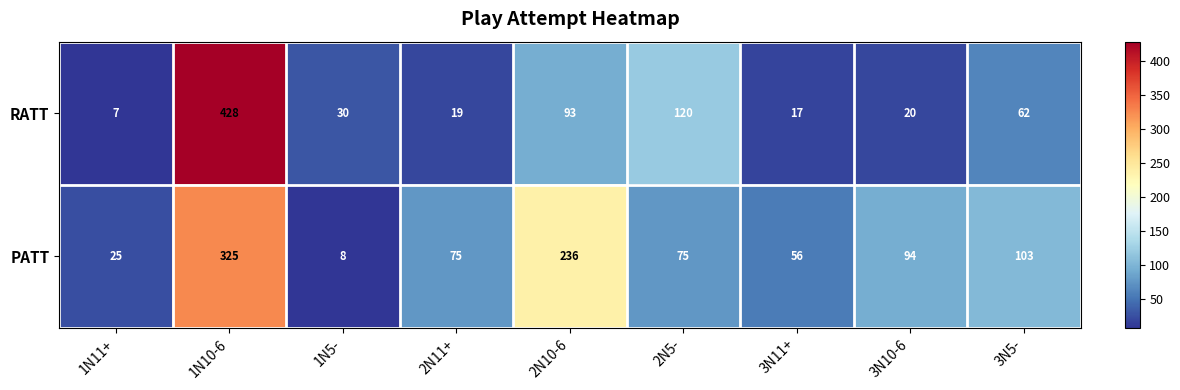

What is the difference between the highest and lowest values at 3N10-6?

74